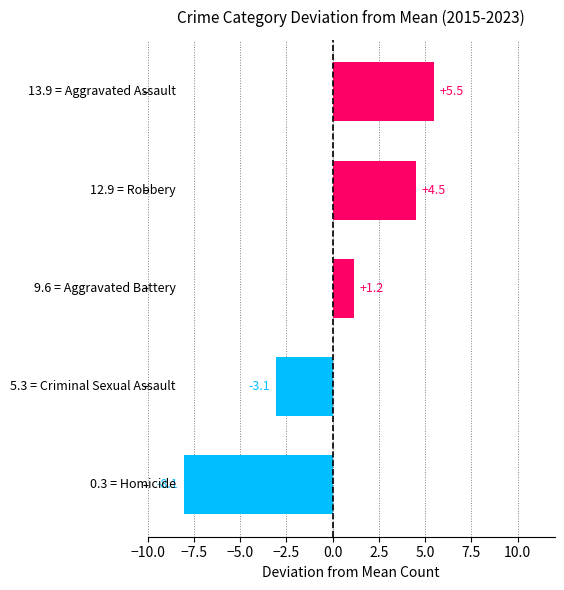

Is the value of Criminal Sexual Assault at 2023 greater than the value of Aggravated Battery at 2015?

No